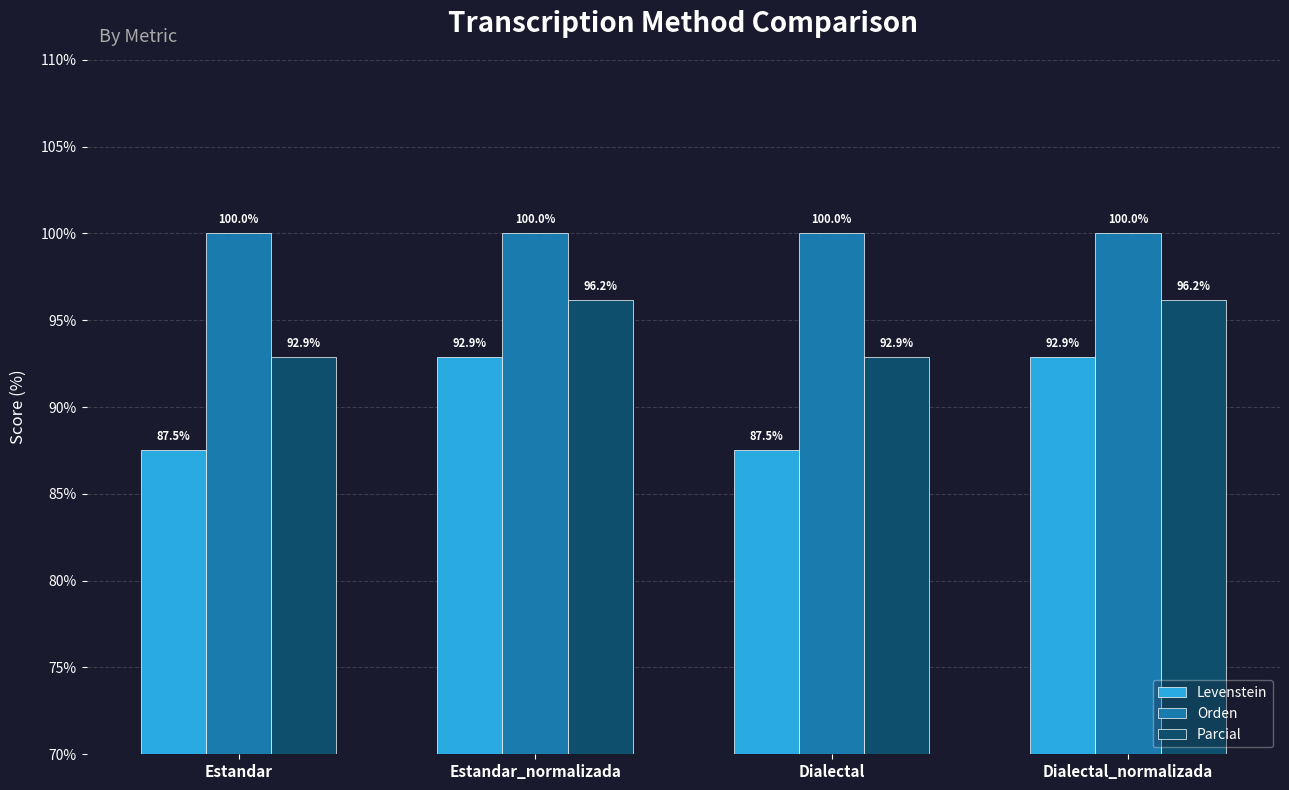

Which series has the largest range (max minus min)?

Levenstein